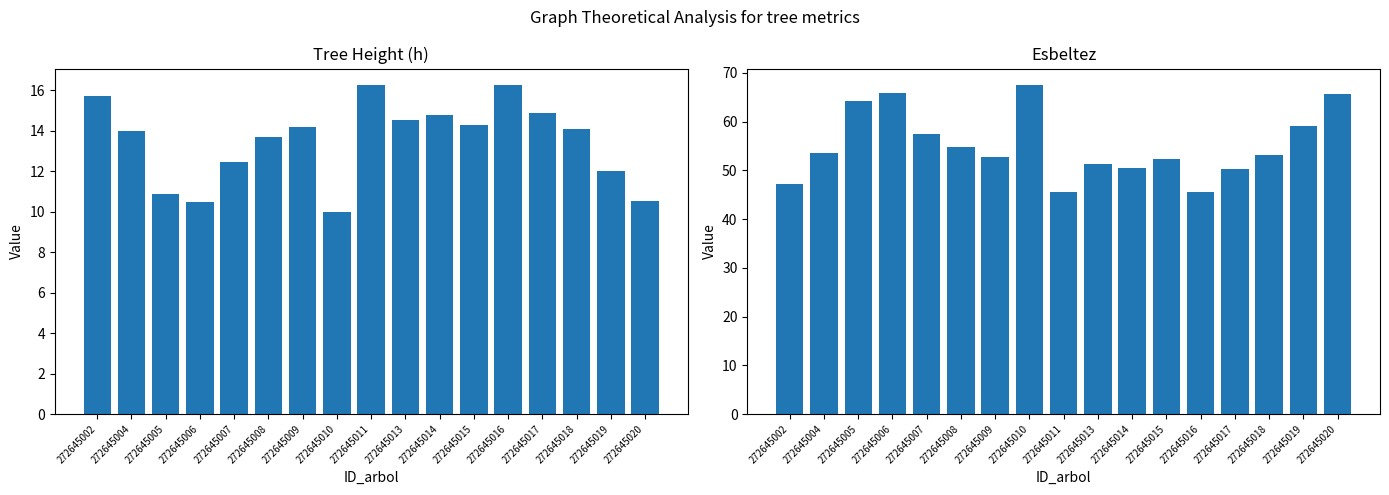

Is it true that esbeltez equals 66.0 at 272645011?

False